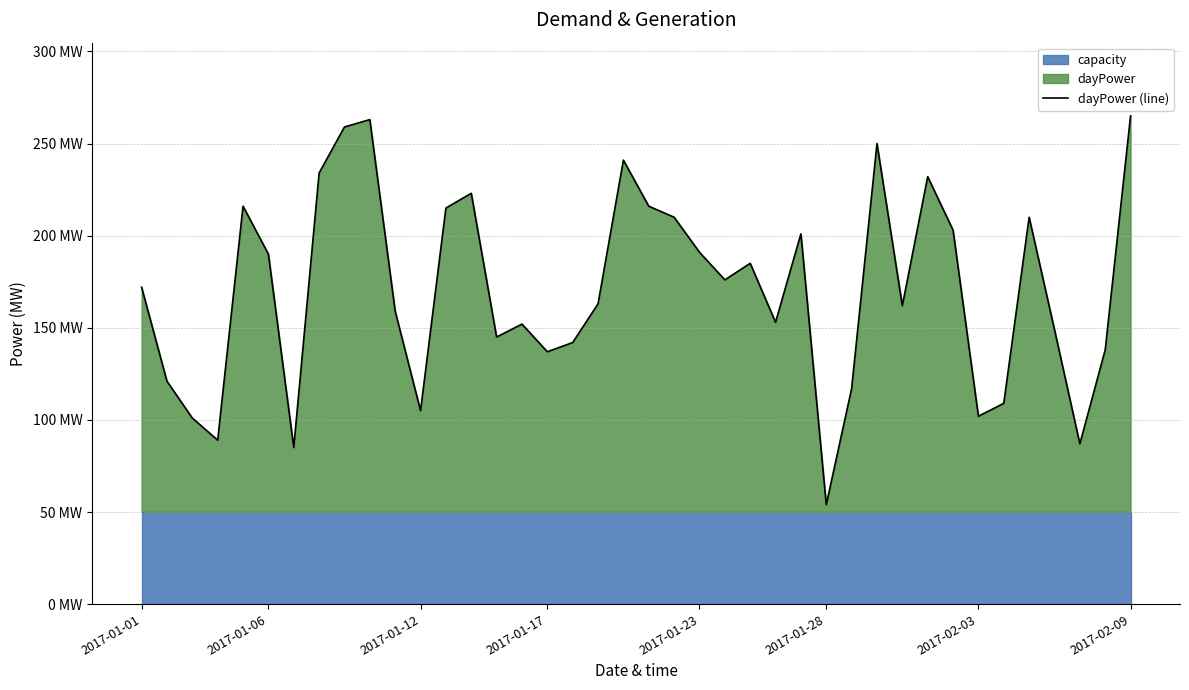

What is the ratio of the value at 26 to the value at 16?

1.5